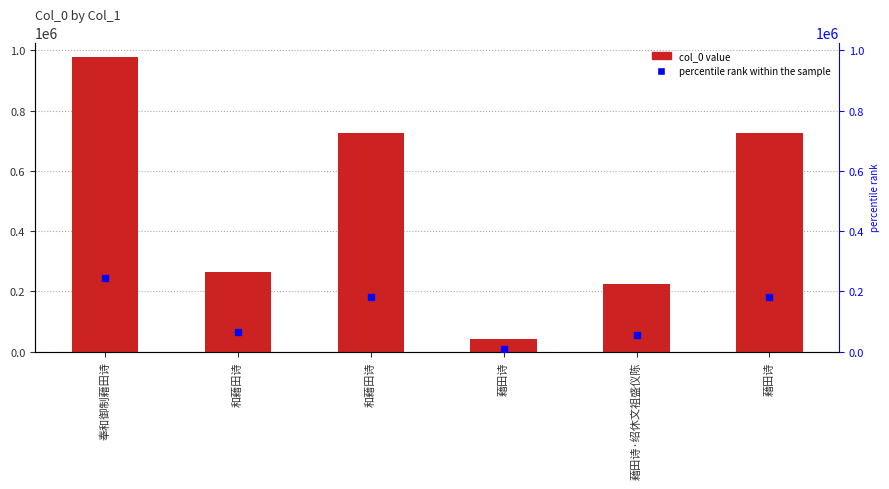

Does the chart contain stacked bars?

No